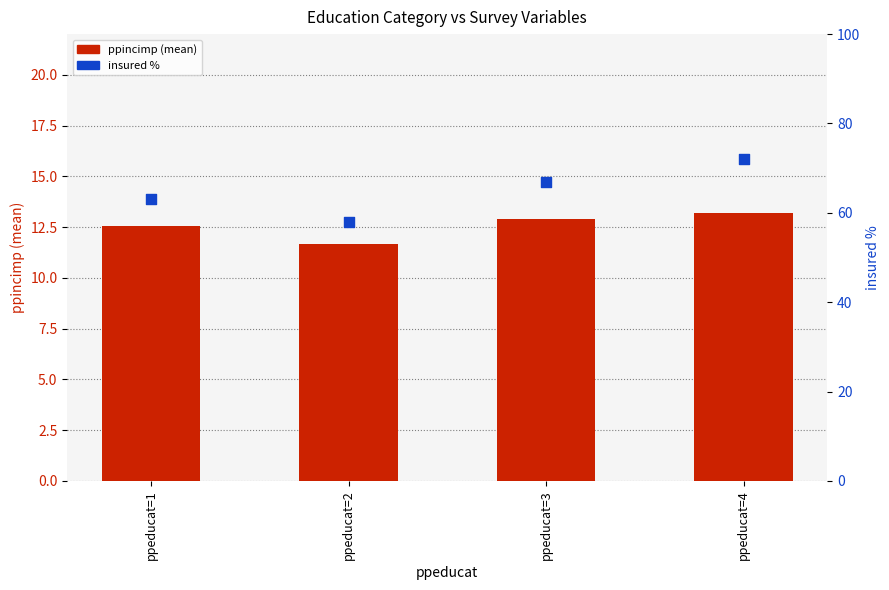

Which series reaches the minimum Y coordinate?

ppincimp (mean)